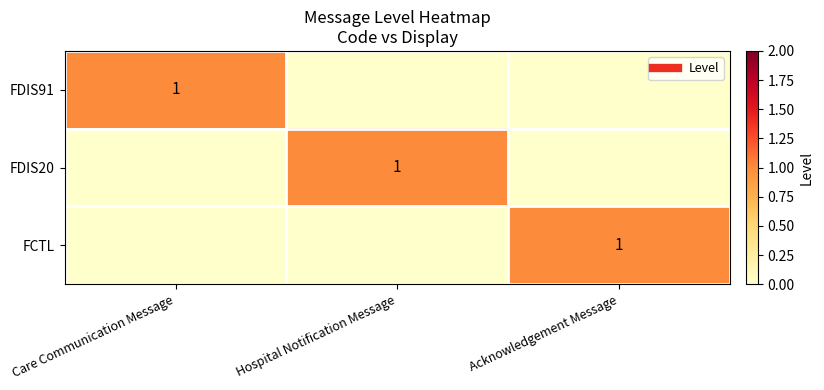

True or false: FDIS20 has a value of 1 at Hospital Notification Message.

True